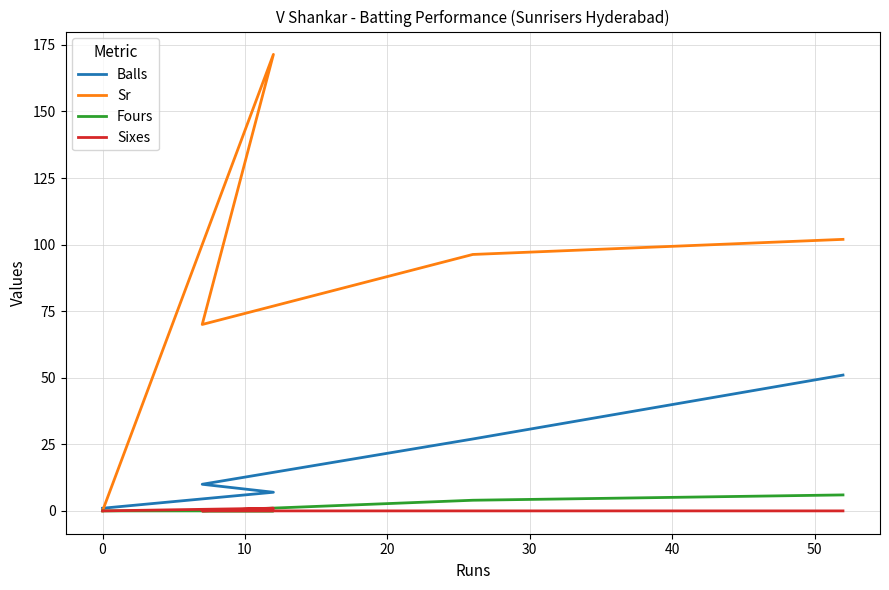

What is the spread (max minus min) of values at 10?

70.0